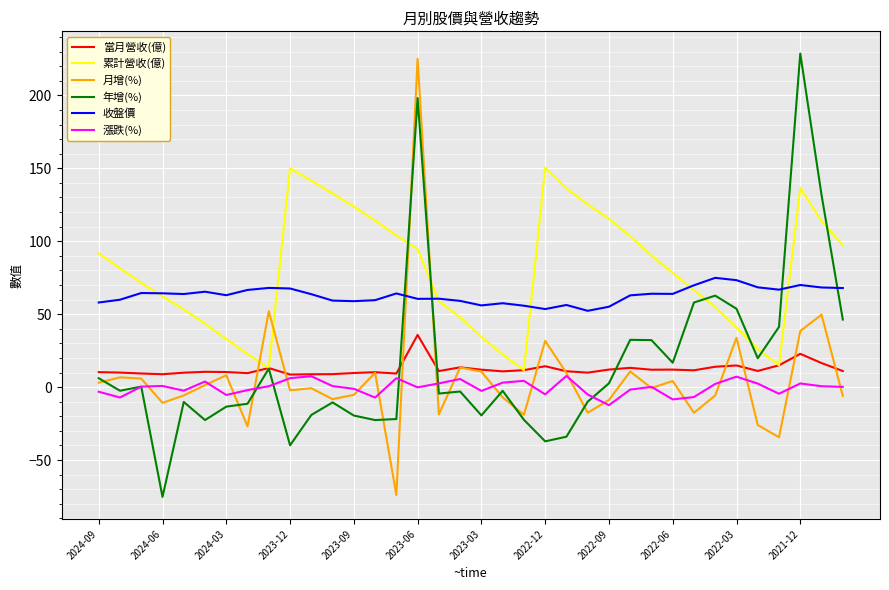

True or false: 收盤價 and 當月營收(億) intersect in this chart.

False